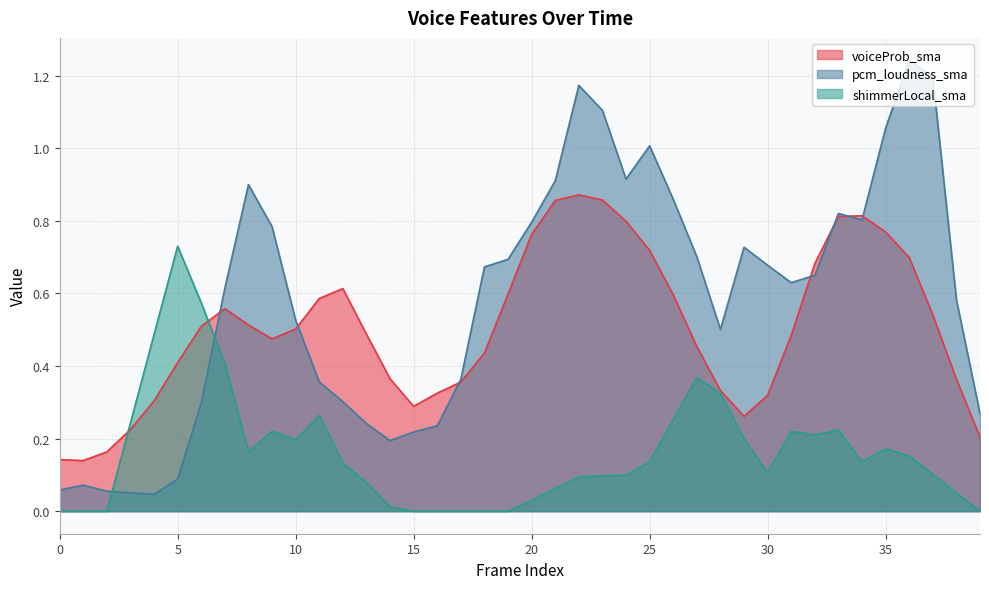

At which category does shimmerLocal_sma reach its first local peak?

5